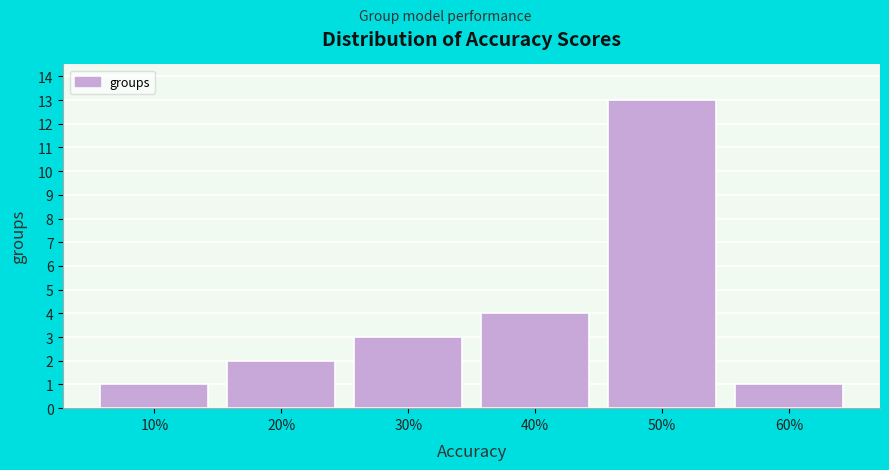

Reading right to left, transcribe all the data shown in this chart.

60%=1	50%=13	40%=4	30%=3	20%=2	10%=1